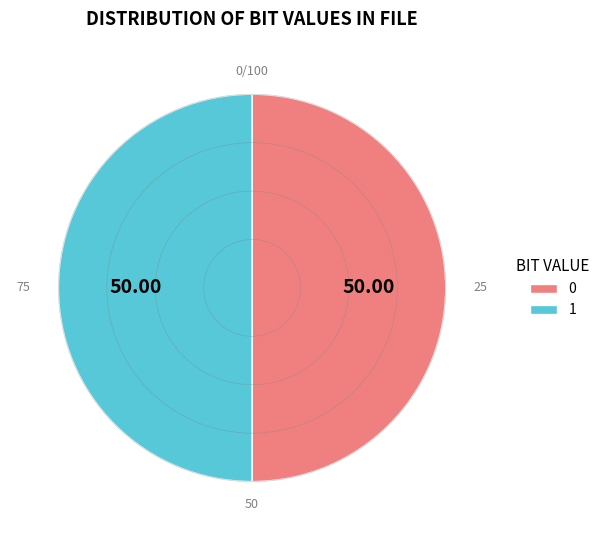

Approximately how many times larger is the value at 0 compared to 1?

1.0